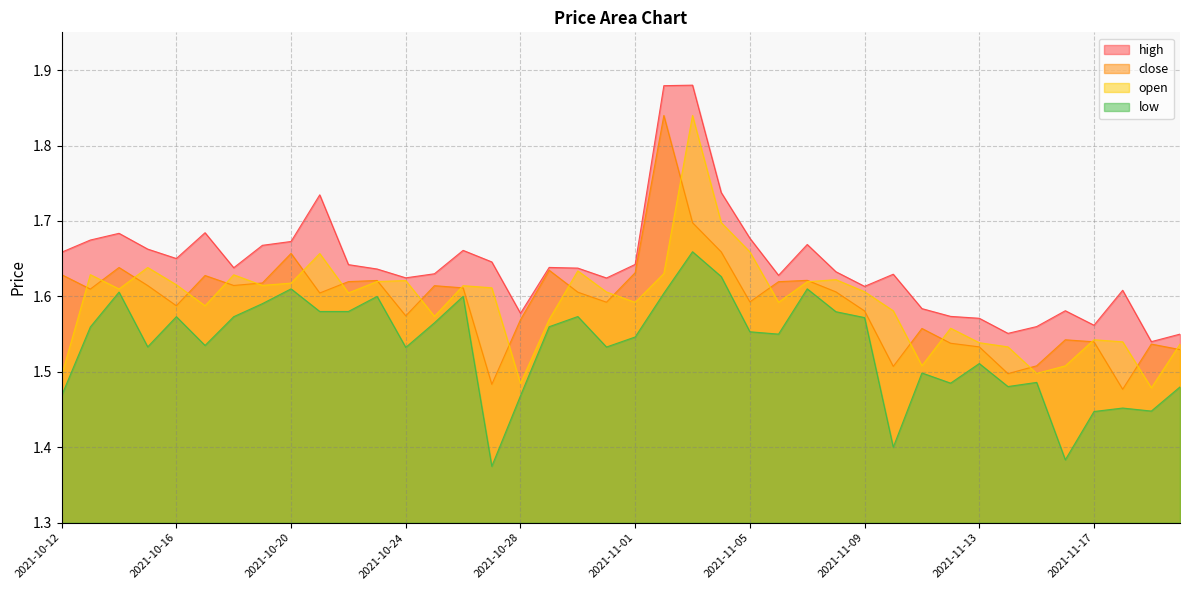

What is the spread (max minus min) of values at 2021-10-17?

0.1